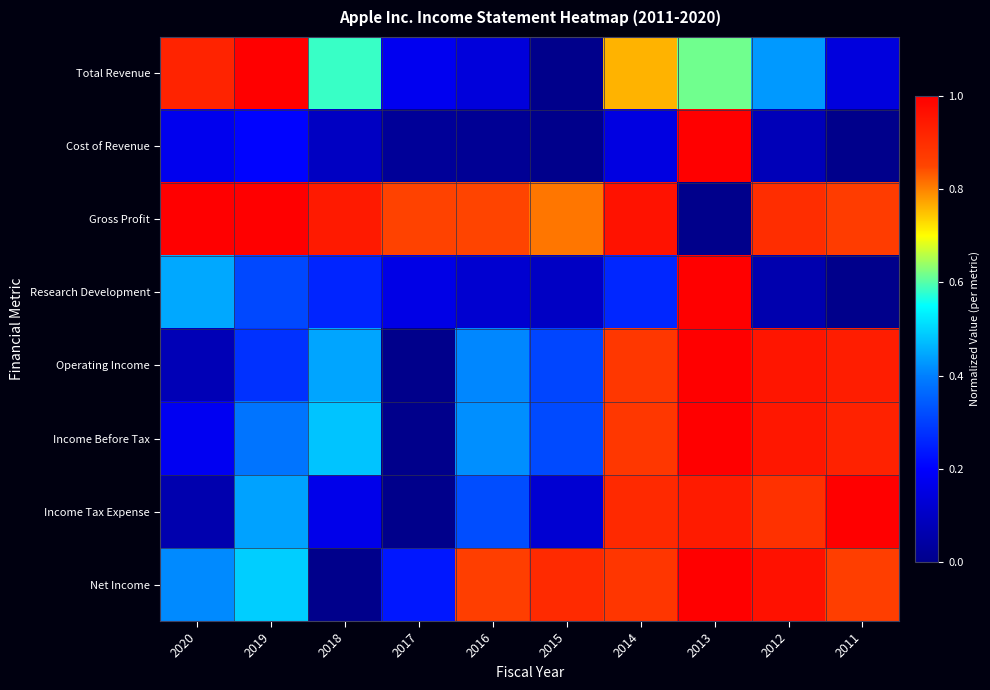

What is the maximum value shown in the chart?

1.0